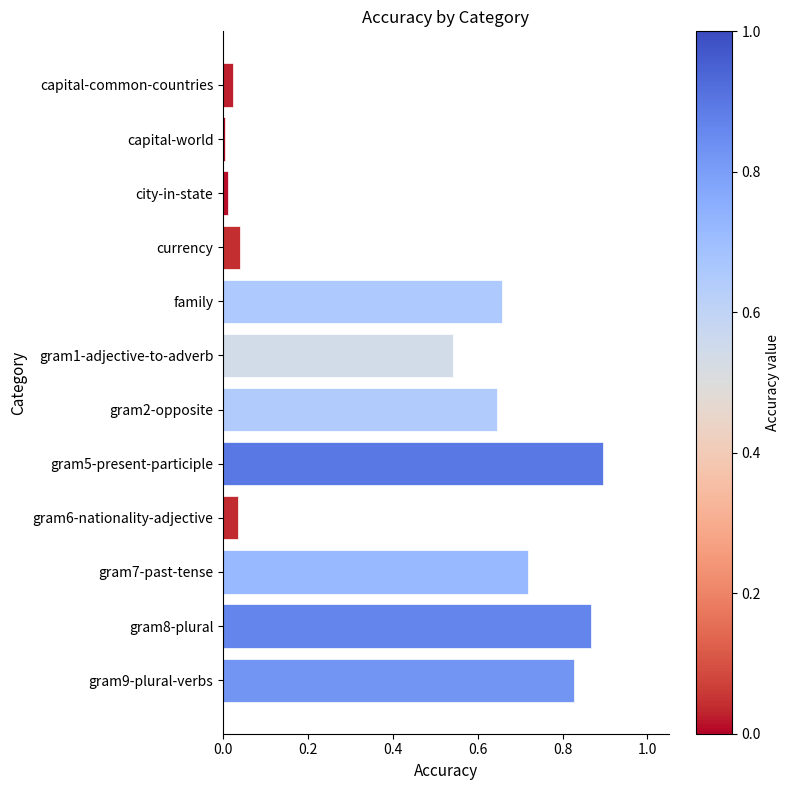

What is the label of the 4th bar from the bottom?

gram6-nationality-adjective